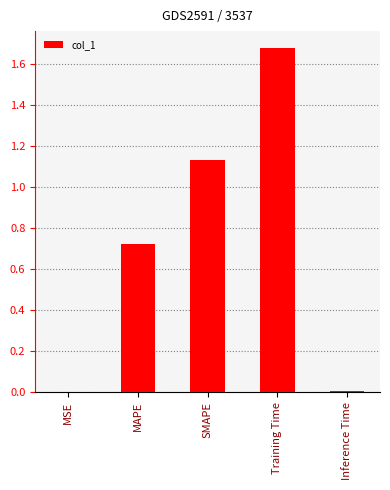

The value at SMAPE is 1.8. True or false?

False